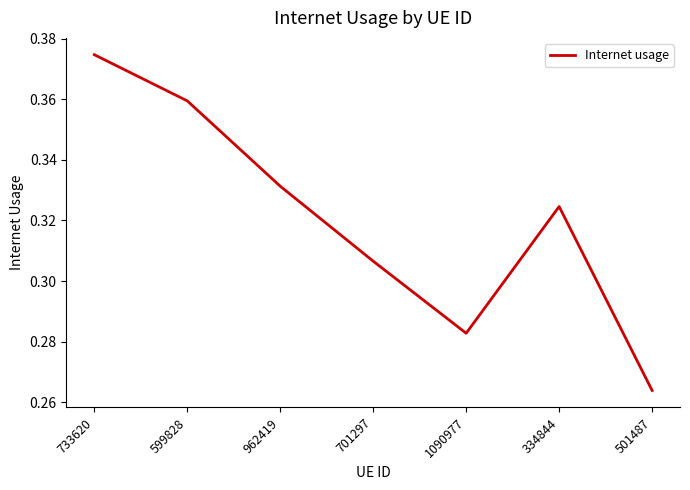

Rank the categories by value from lowest to highest.

501487, 1090977, 701297, 334844, 962419, 599828, 733620